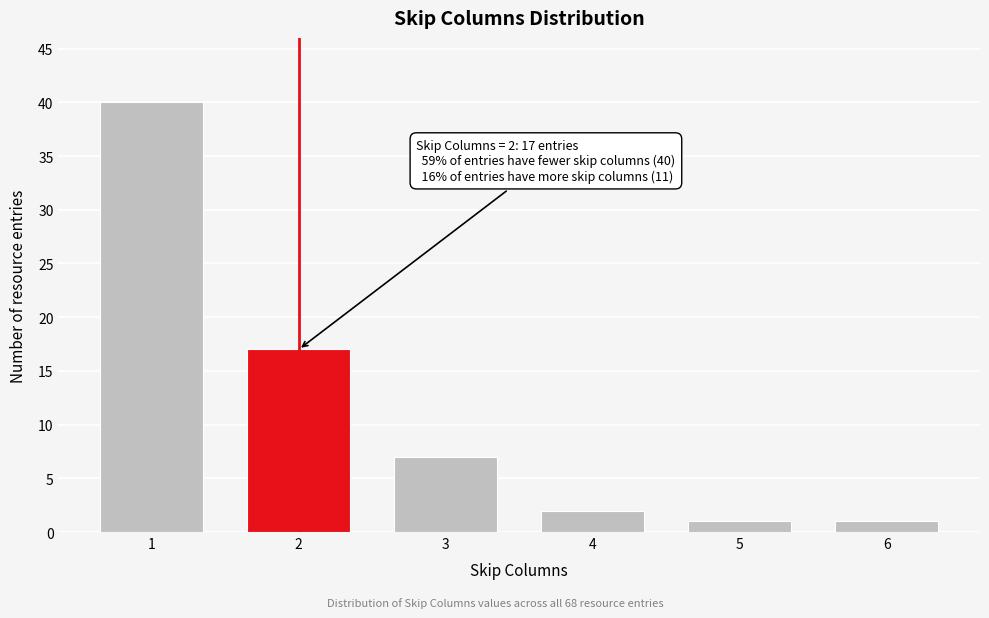

Reading right to left, extract all data points from this chart.

1	1	2	7	17	40